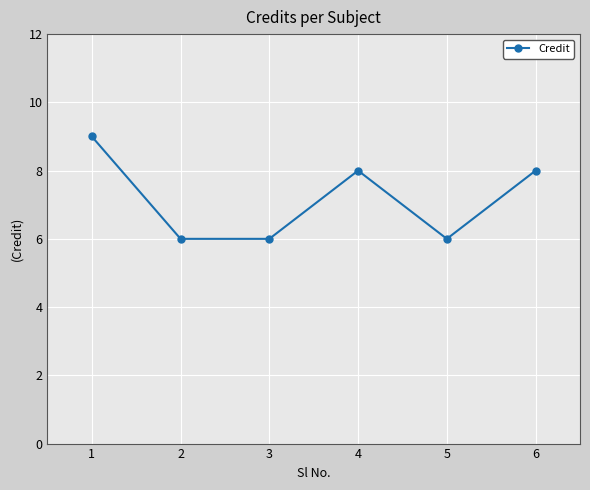

Reading right to left, list all the values displayed in this chart.

6=8	5=6	4=8	3=6	2=6	1=9